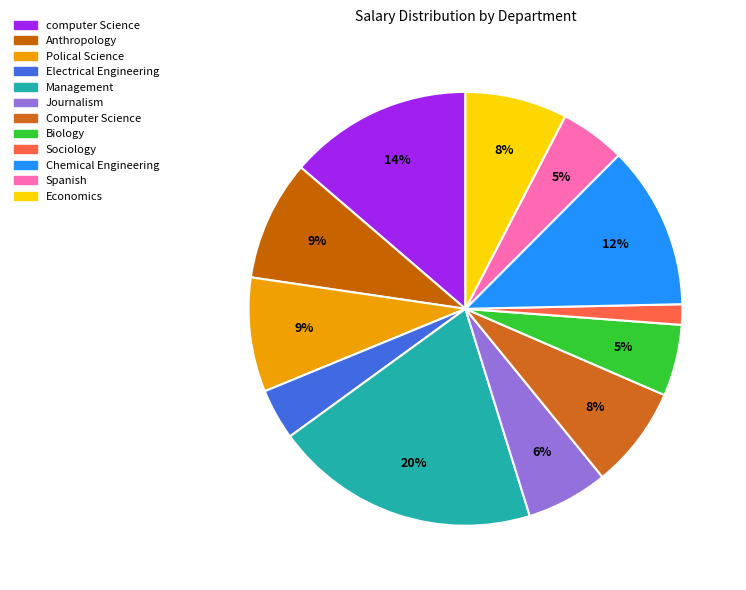

What percentage is the Biology slice, to the nearest percent?

5%